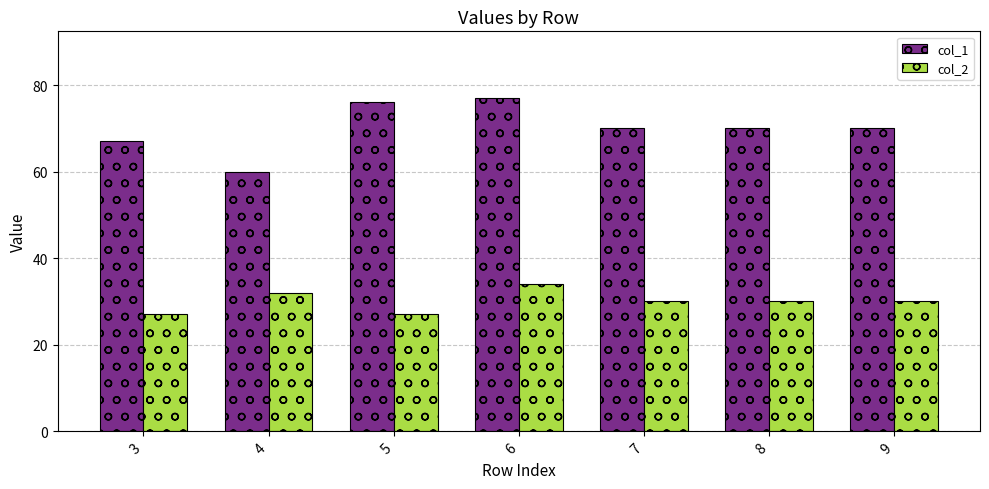

True or false: col_2 has a value of 30 at 8.

True